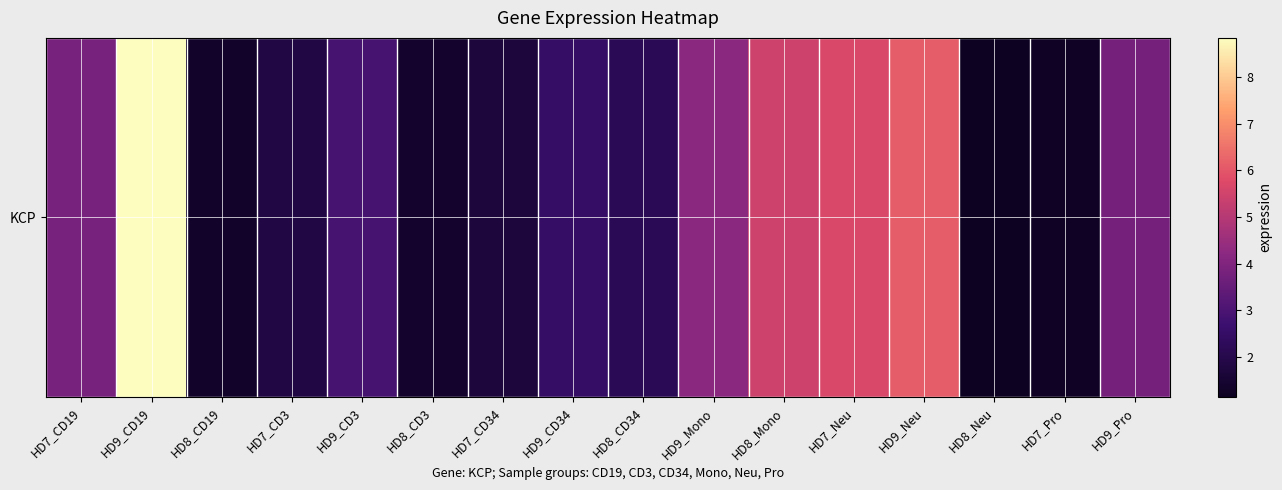

Between HD7_Neu and HD7_CD19, which is larger?

HD7_Neu